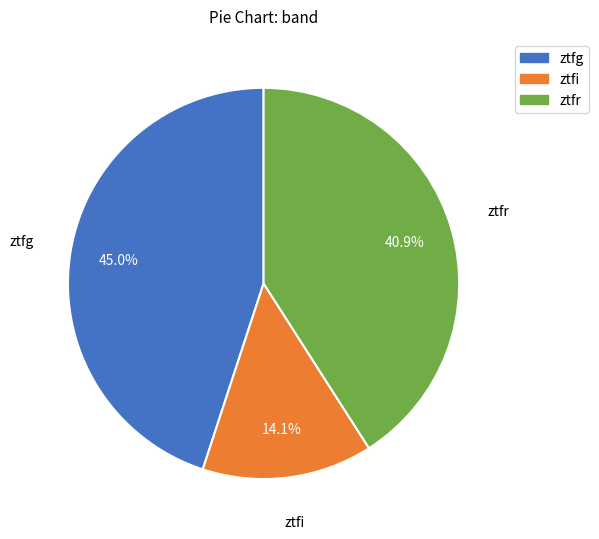

Is there a majority slice in this chart?

No